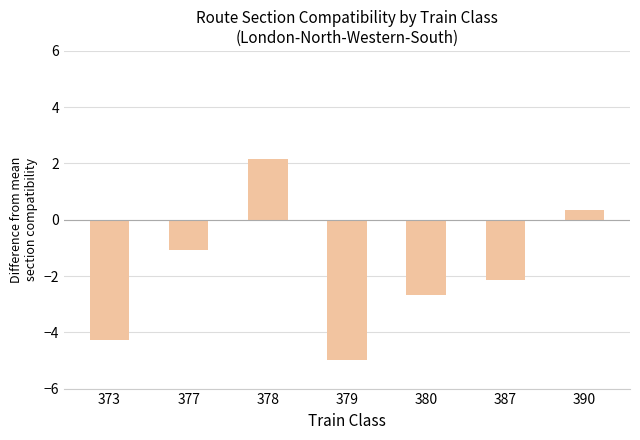

The value at 387 is -3.0. True or false?

False